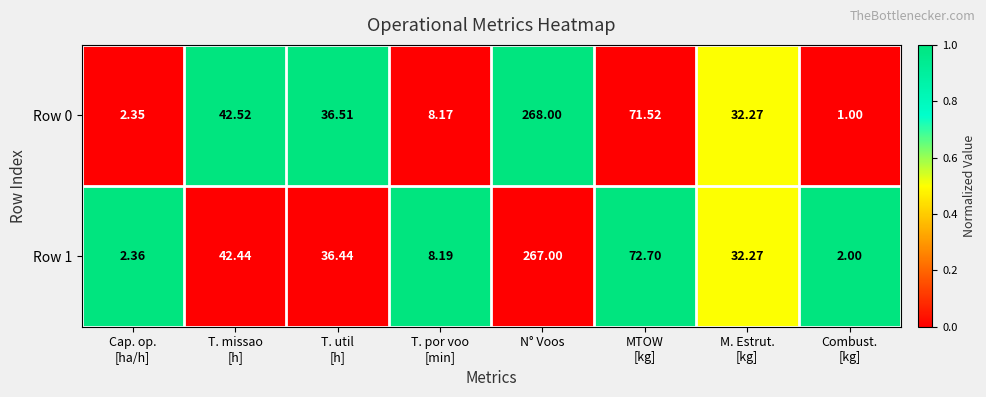

What is the total value across all series at M. Estrut.
[kg]?

64.5